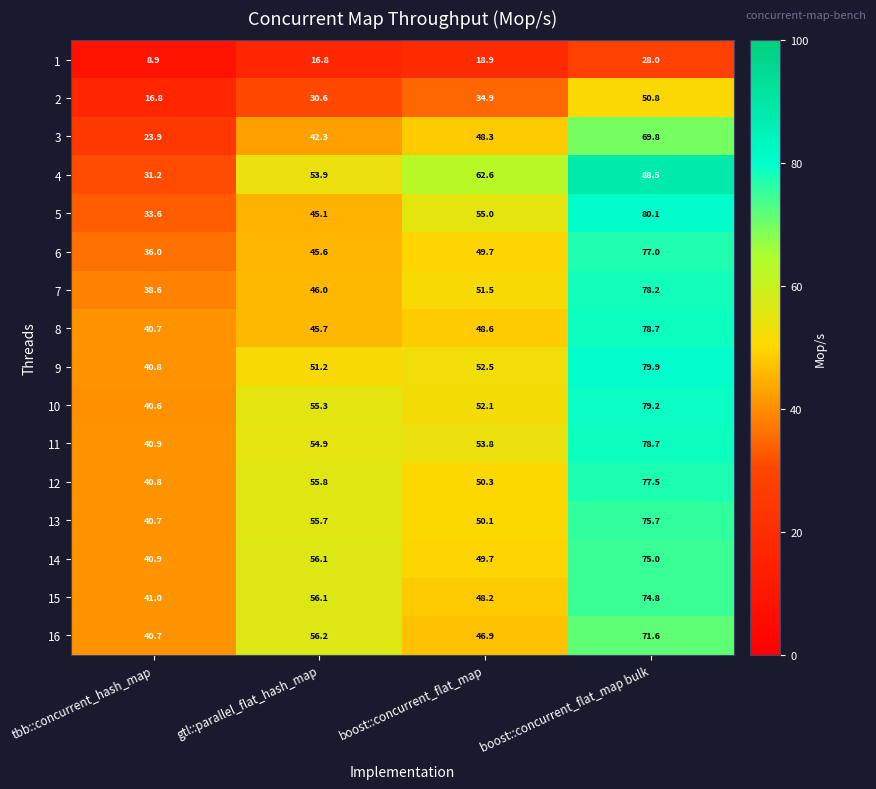

What is the difference between the second highest and second lowest values in the 1 series?

2.1